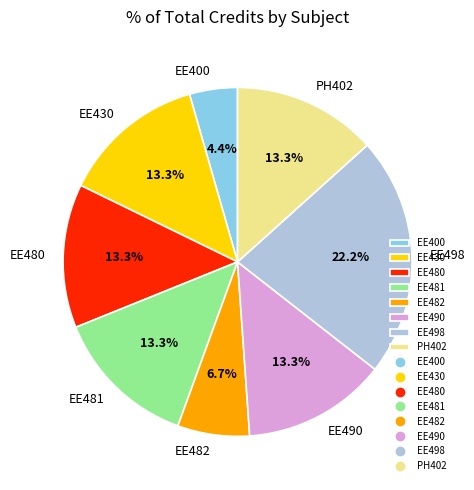

What is the ratio of the value at PH402 to the value at EE490?

1.0